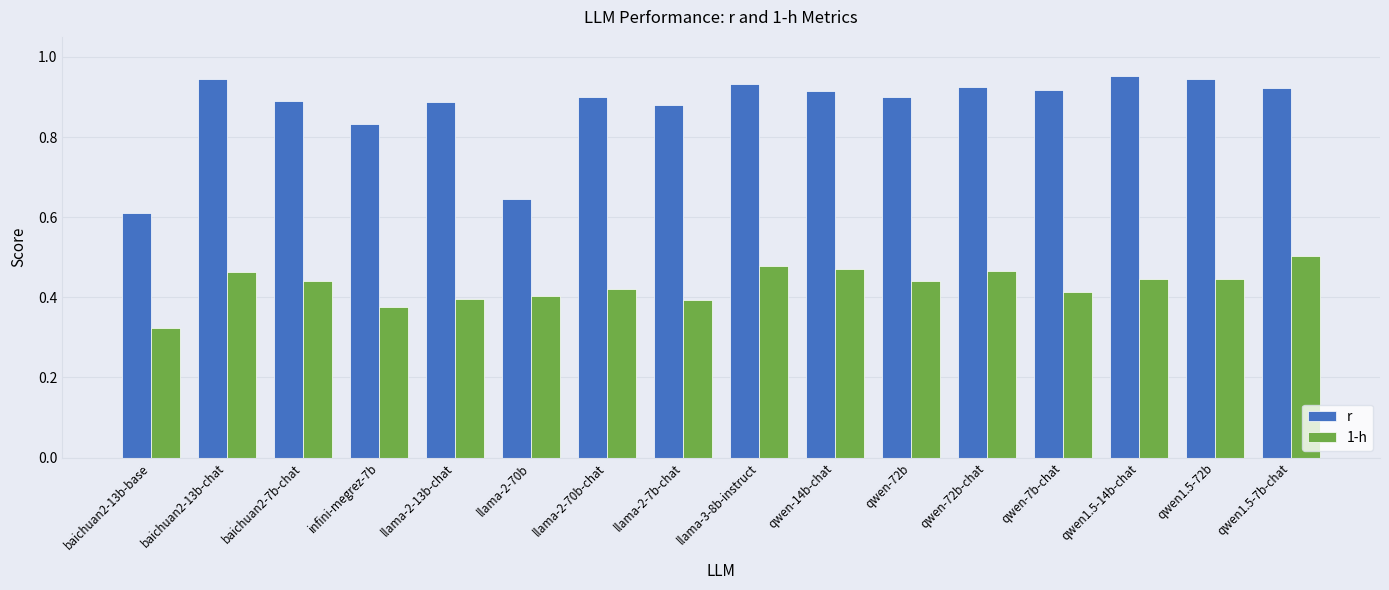

True or false: r has a value of 1.6 at qwen1.5-72b.

False